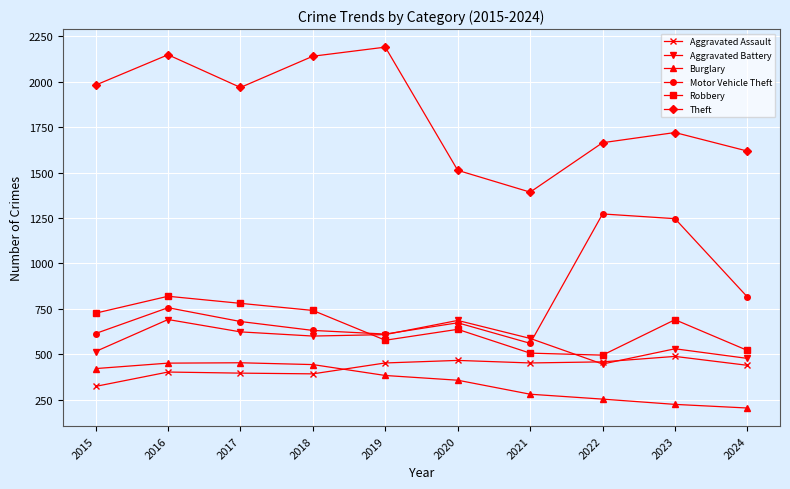

The value of Aggravated Battery at 2017 is 623. True or false?

True